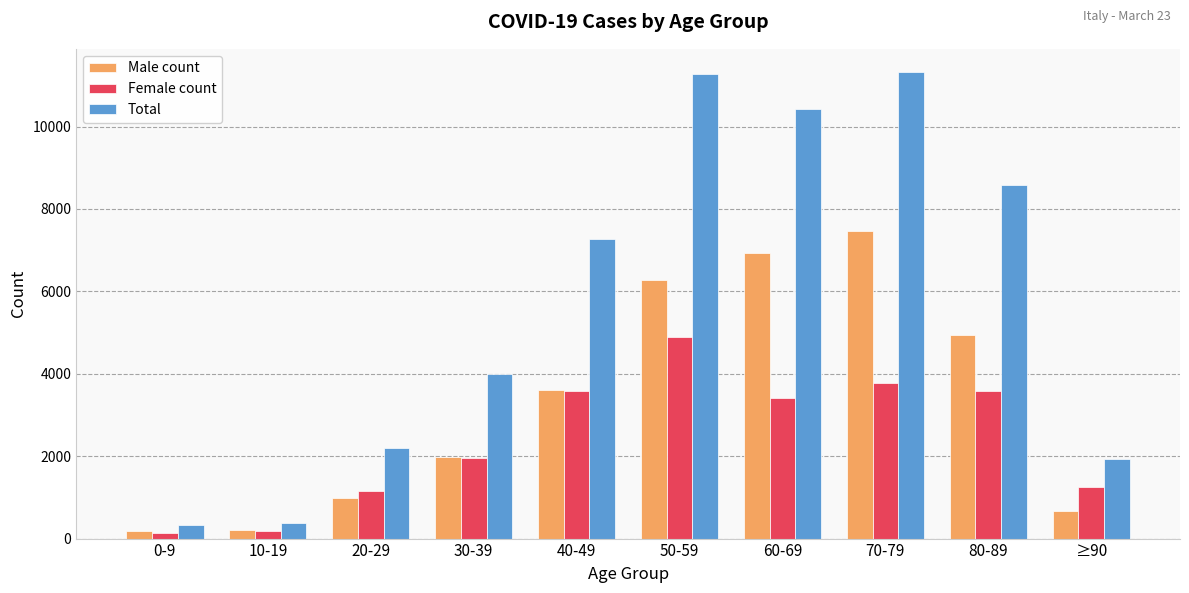

What is the spread (max minus min) of values at 50-59?

6393